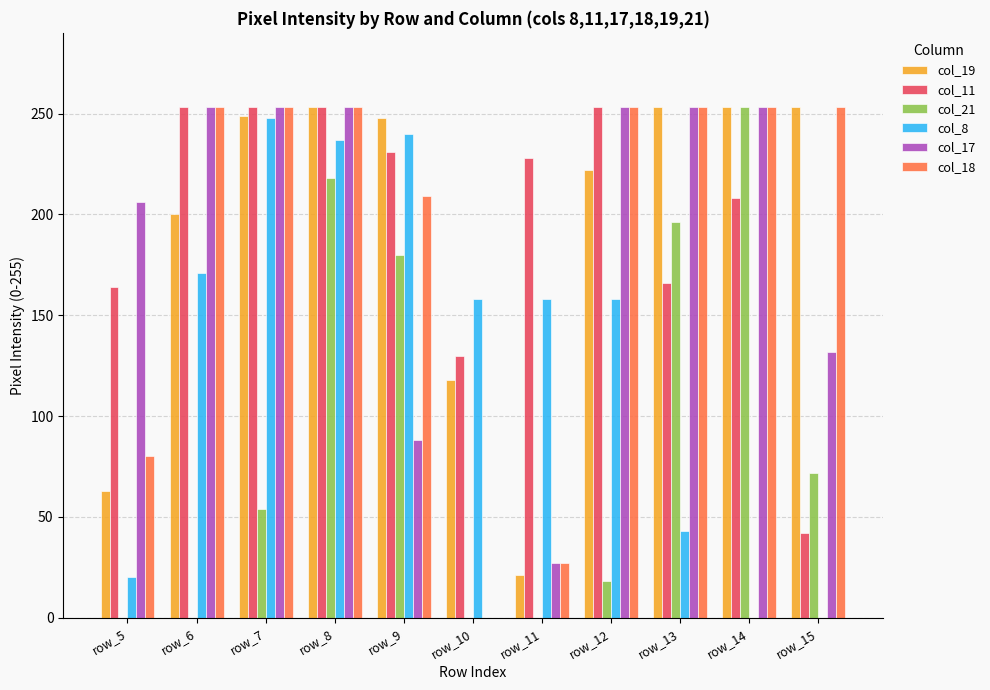

At which category is the sum across all series the highest?

row_8